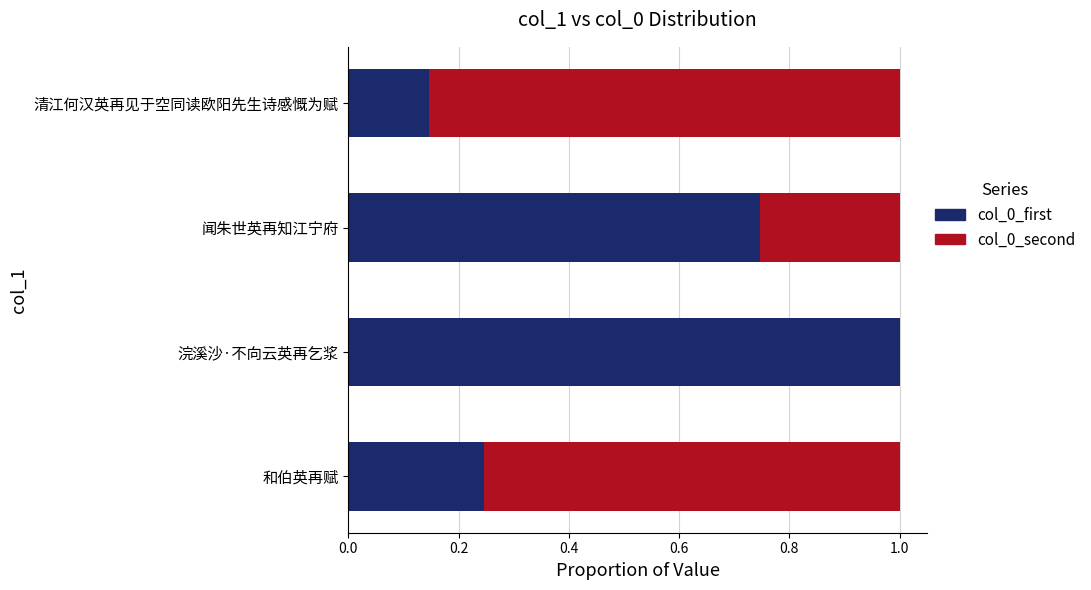

What is the total value across all series at 闻朱世英再知江宁府?

1.0